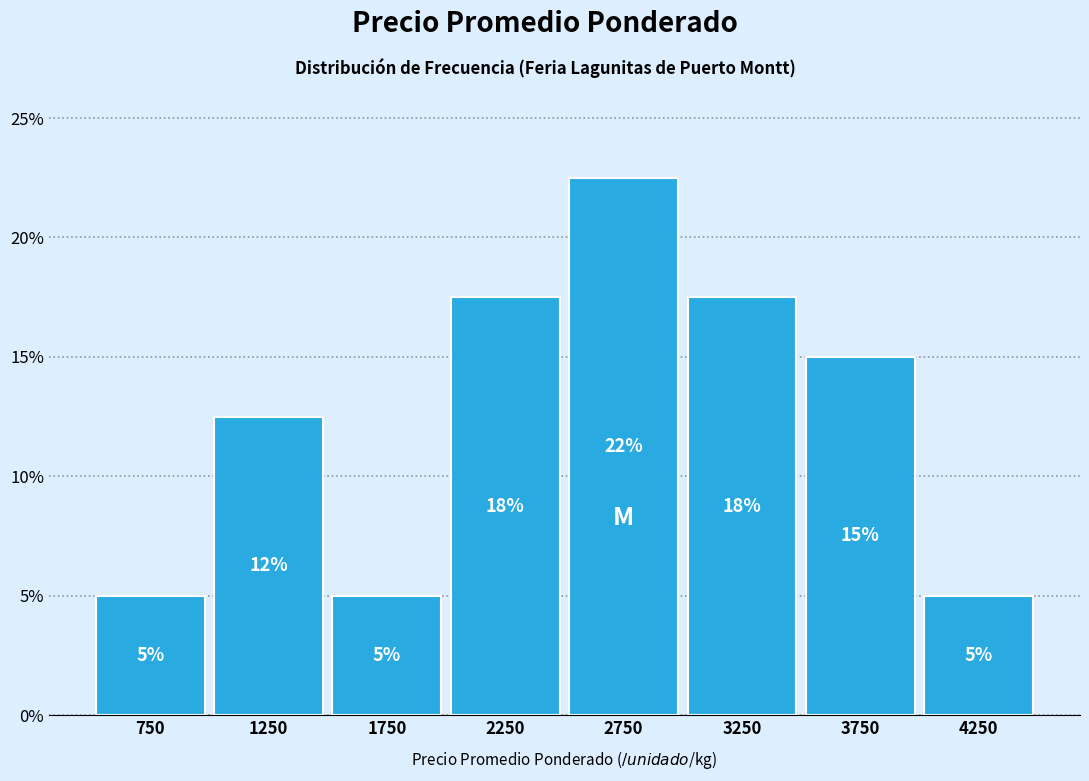

Over which range of the x-axis is the bar tallest?

2500 to 3000